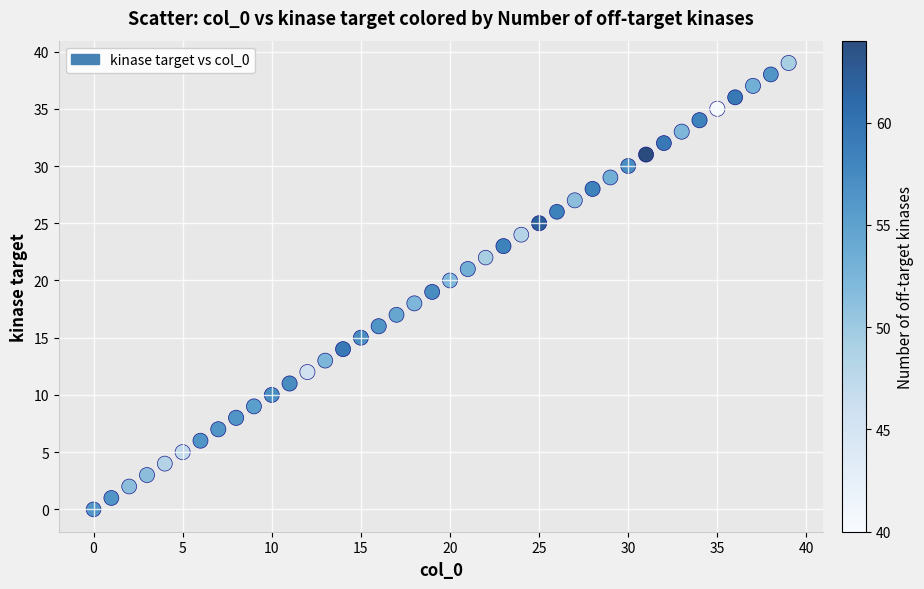

What is the range of Y values (max minus min)?

39